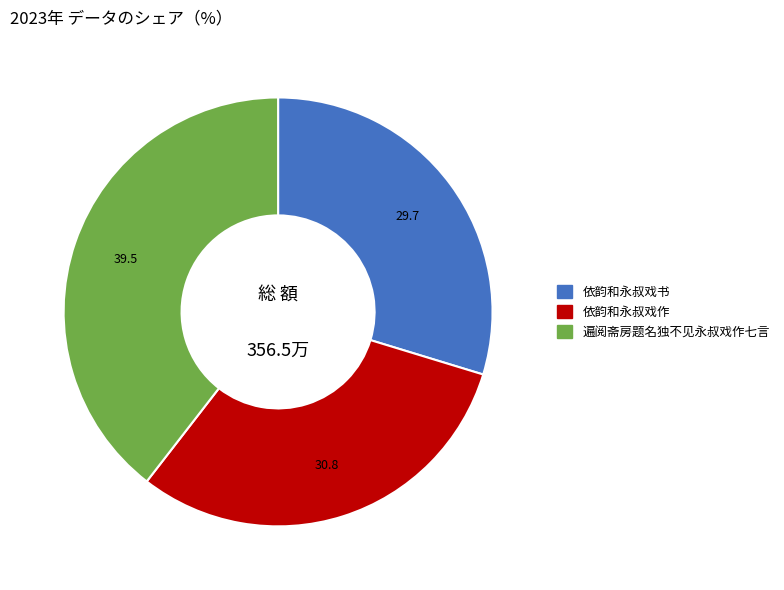

Rank the categories by value from highest to lowest.

遍阅斋房题名独不见永叔戏作七言, 依韵和永叔戏作, 依韵和永叔戏书